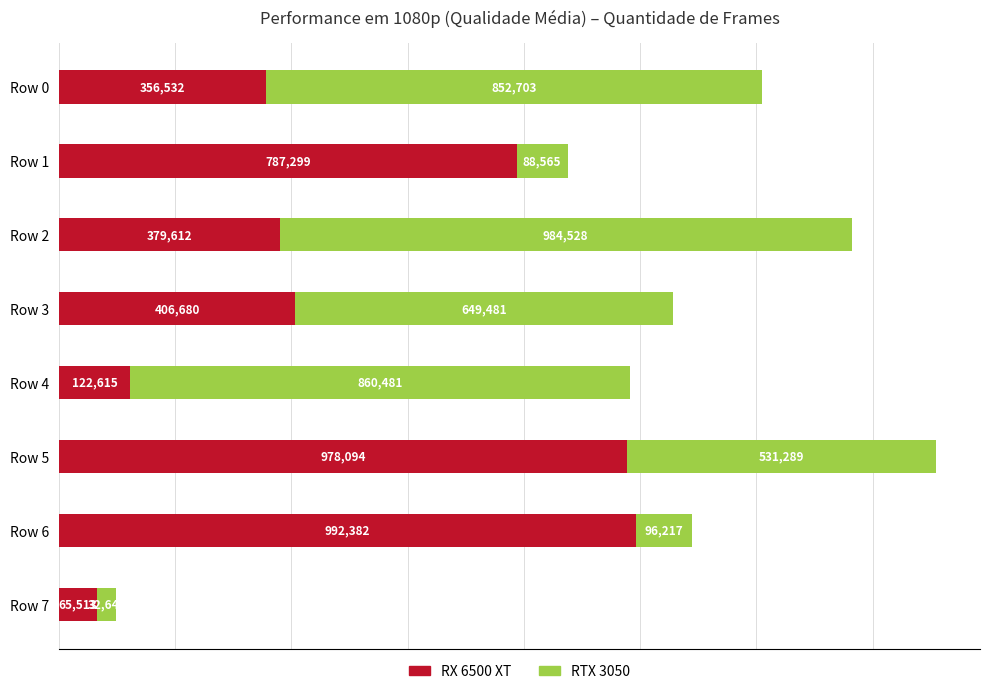

What is the total value across all series at Row 2?

1364140